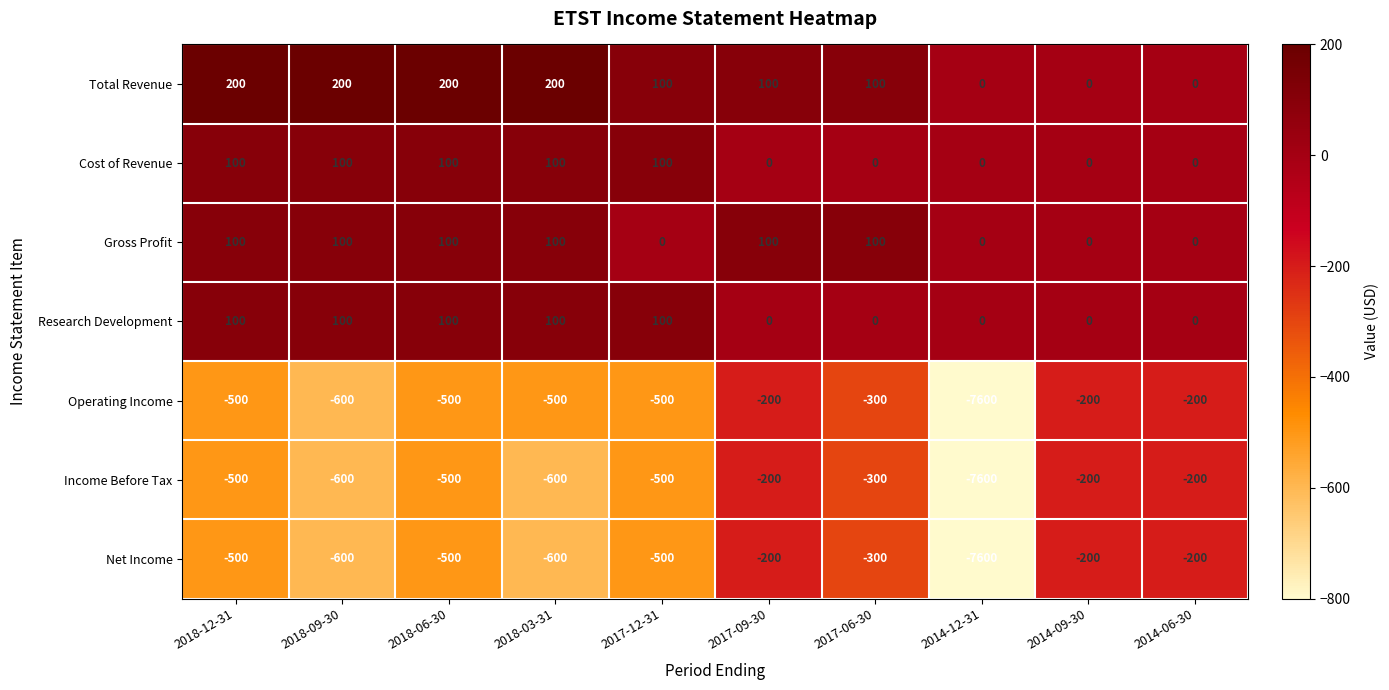

At which category is the sum across all series the highest?

2017-09-30